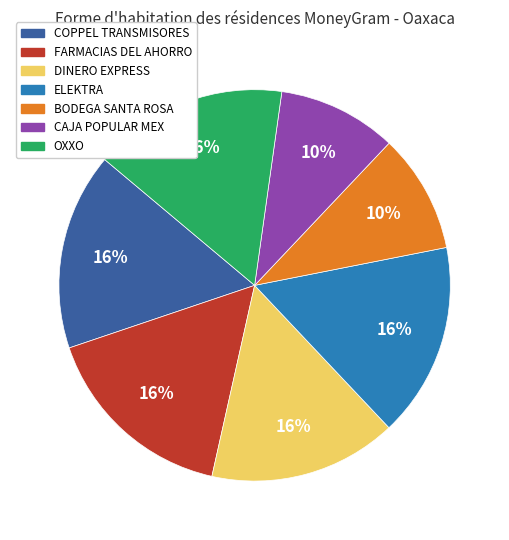

How many segments does this pie chart have?

7